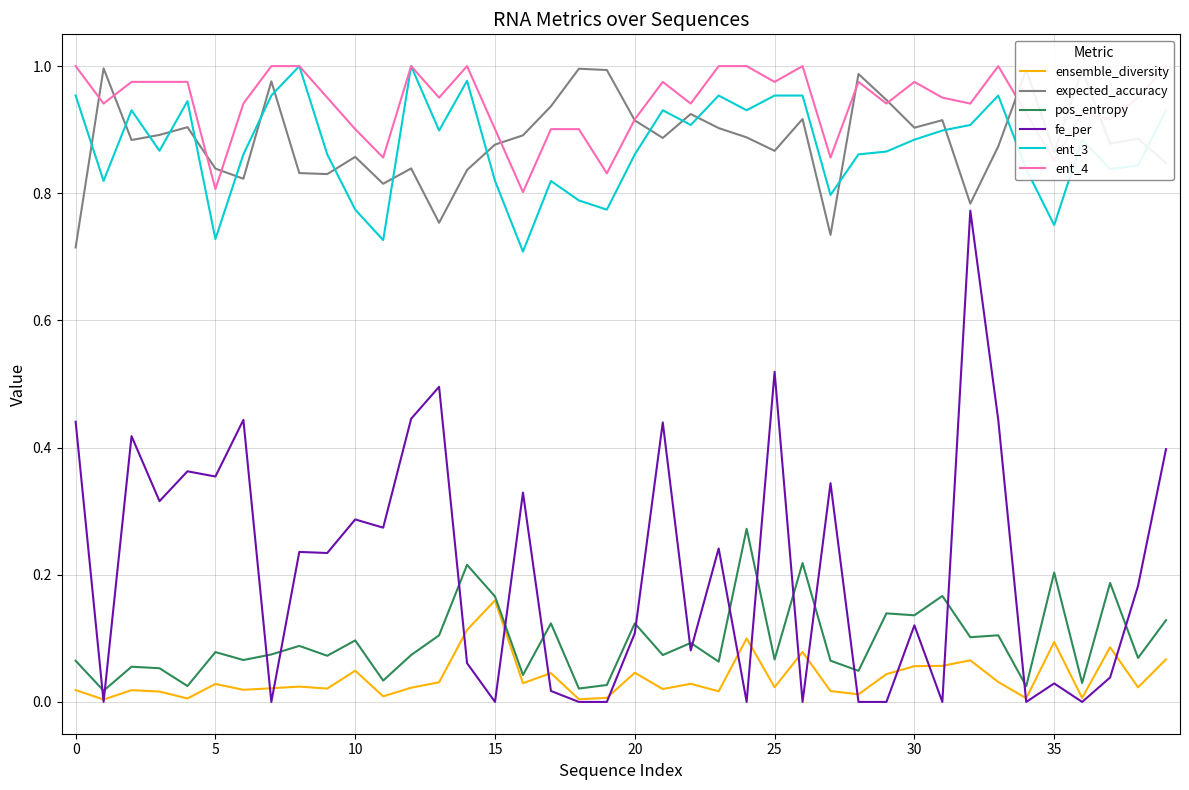

What is the greatest value displayed?

1.0